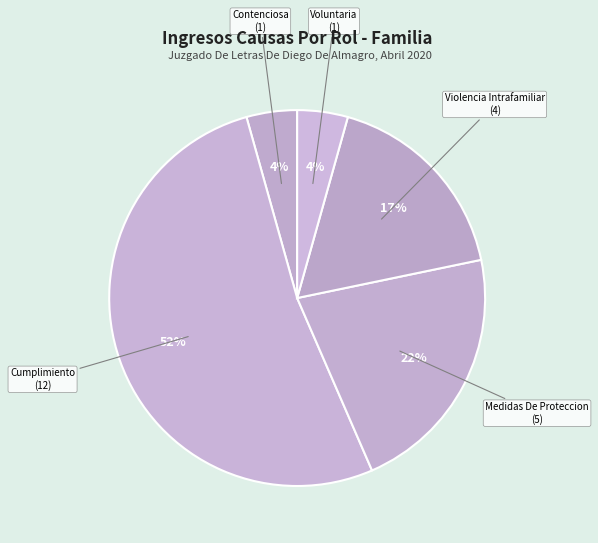

Which slice is the largest?

Cumplimiento